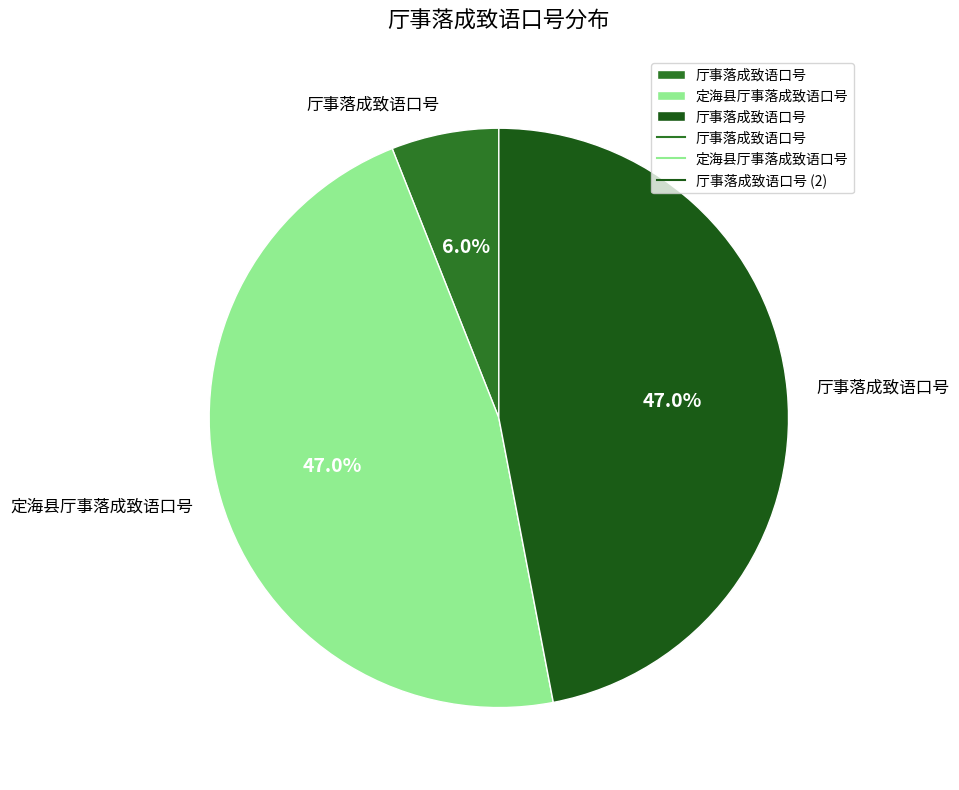

Which category has the biggest portion of the pie?

定海县厅事落成致语口号